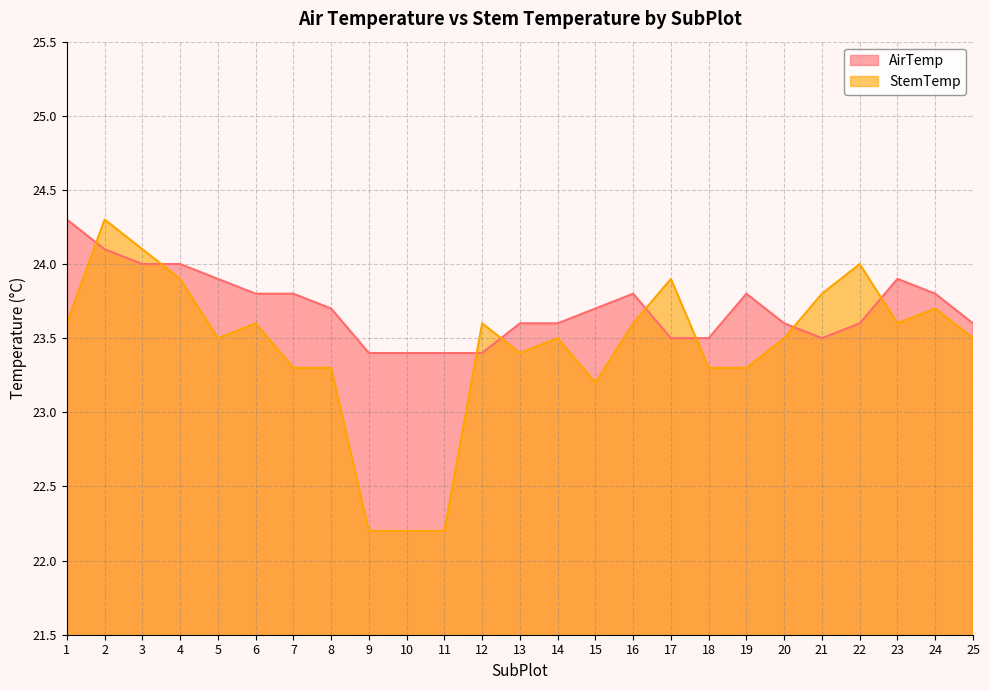

Is the value of StemTemp at 14 greater than the value of AirTemp at 22?

No